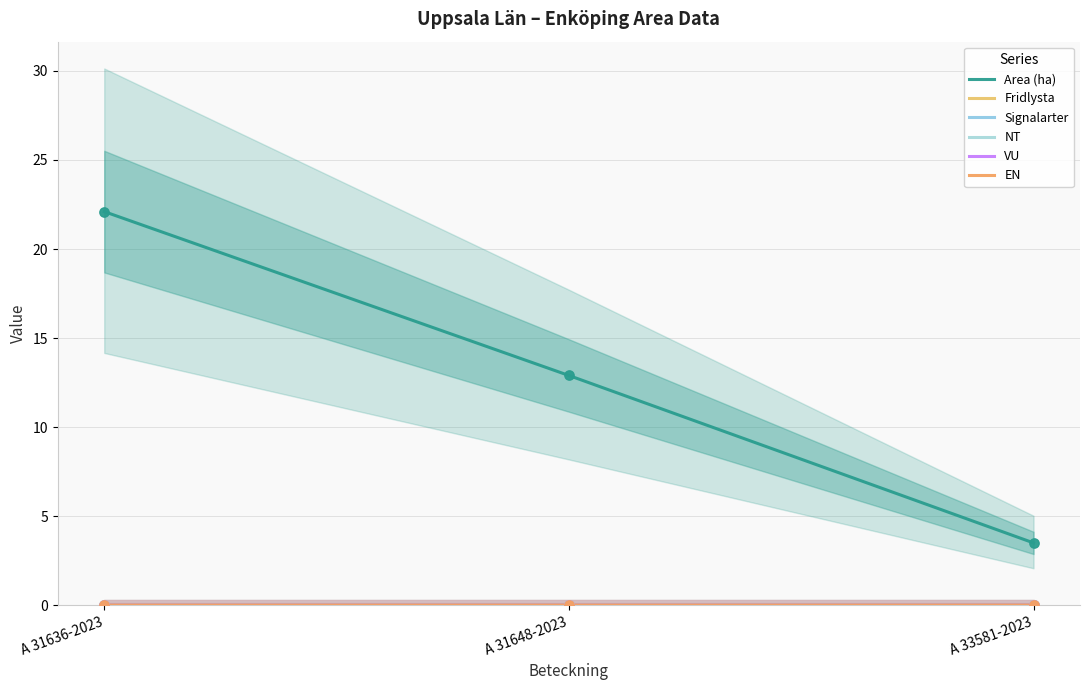

Which series contains the lowest Y value?

Fridlysta